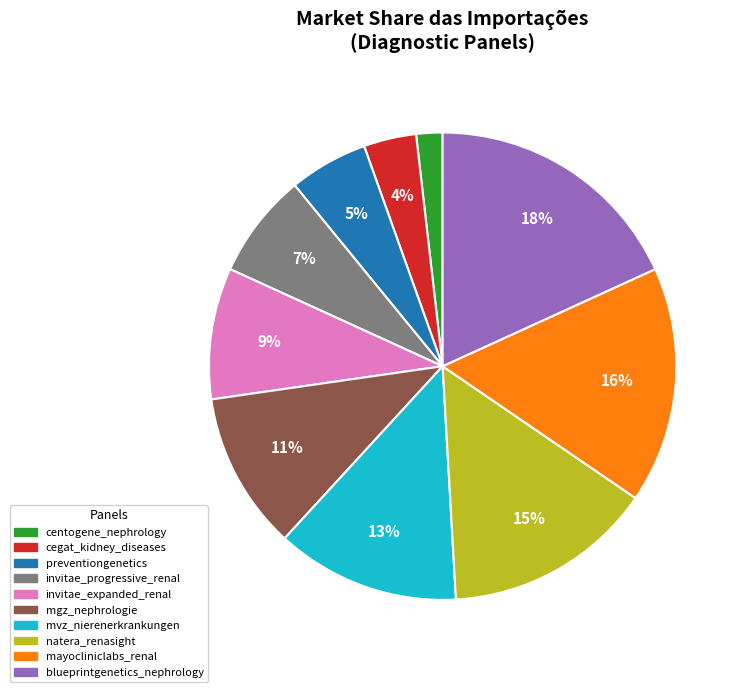

Combined, do invitae_expanded_renal and mgz_nephrologie account for over 50%?

No